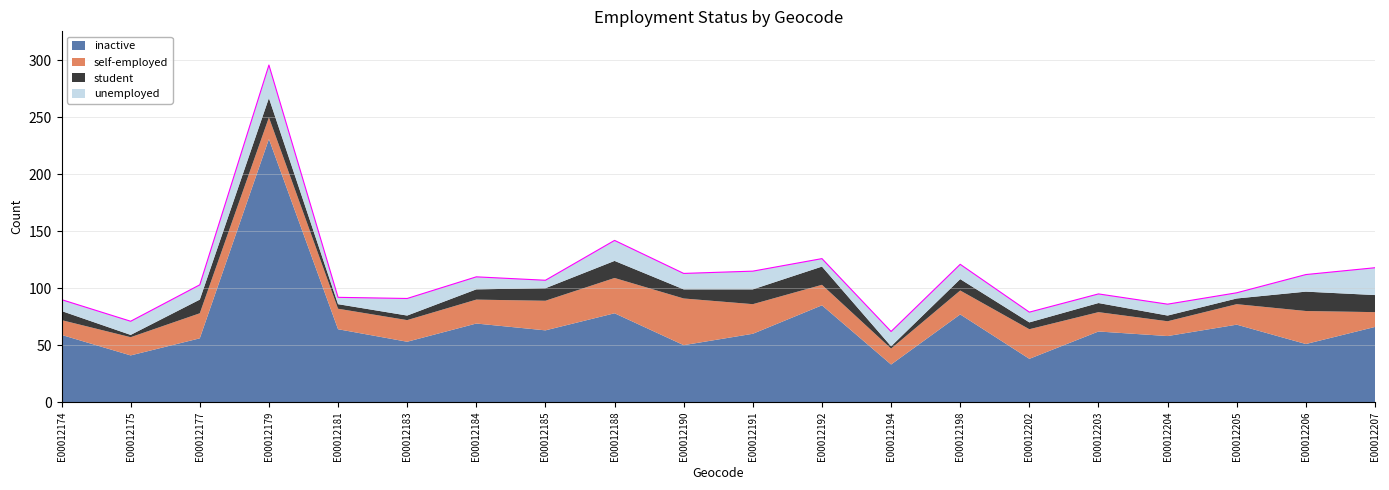

The inactive series shows 60 at E00012191. True or false?

True